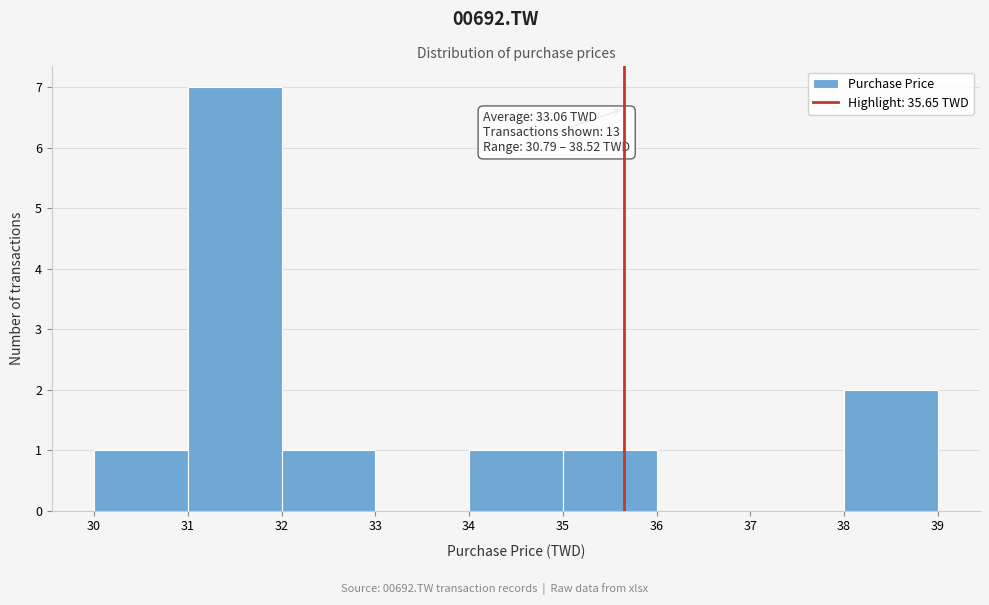

Which range on the x-axis has the tallest bar?

31 to 32